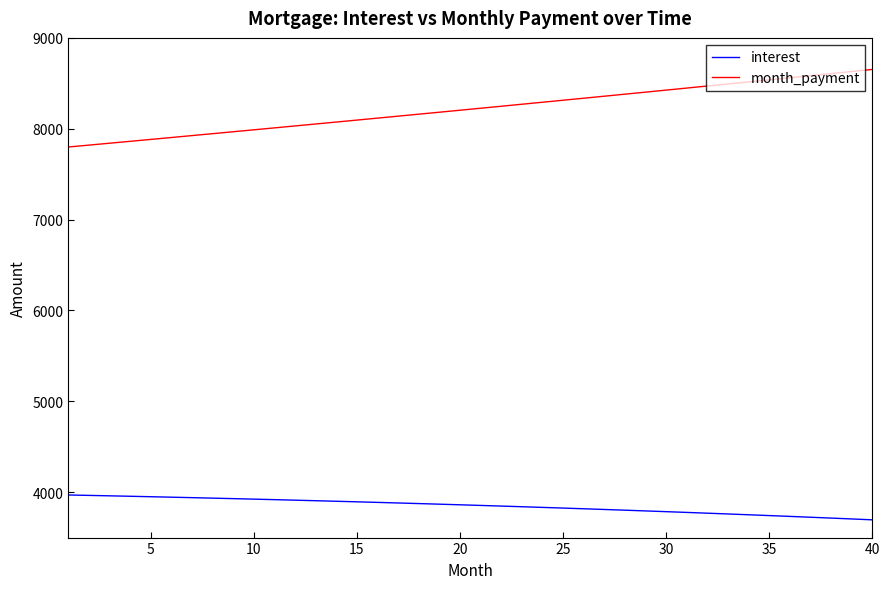

True or false: interest and month_payment cross at least once.

False